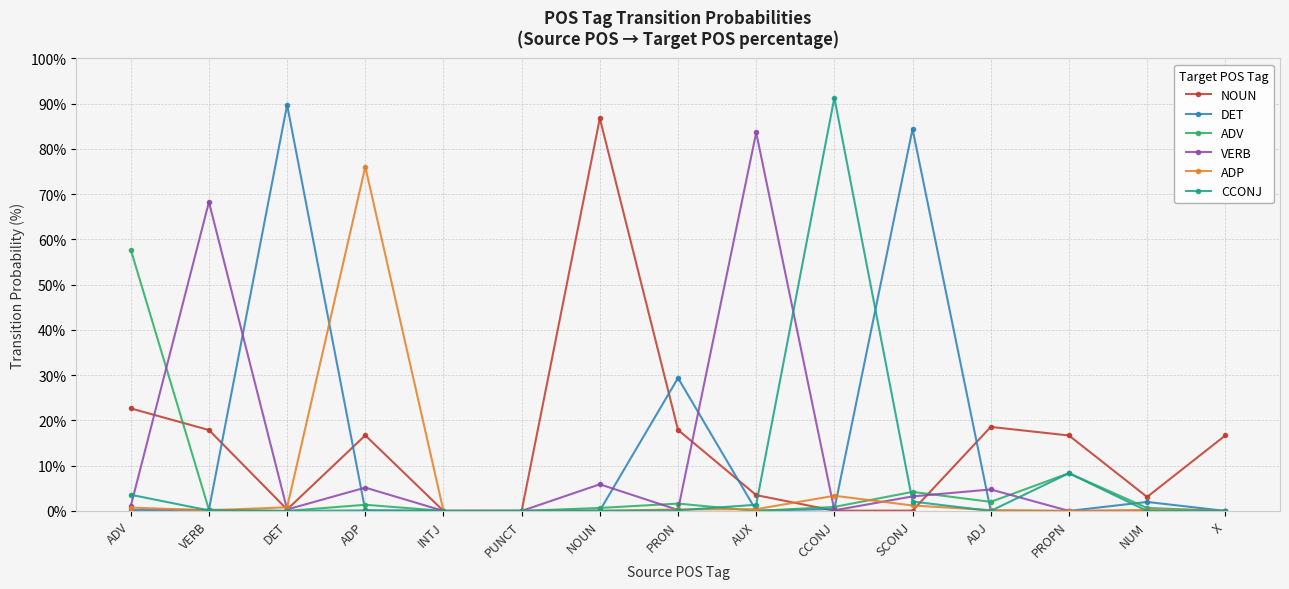

How many lines are shown in the chart?

6